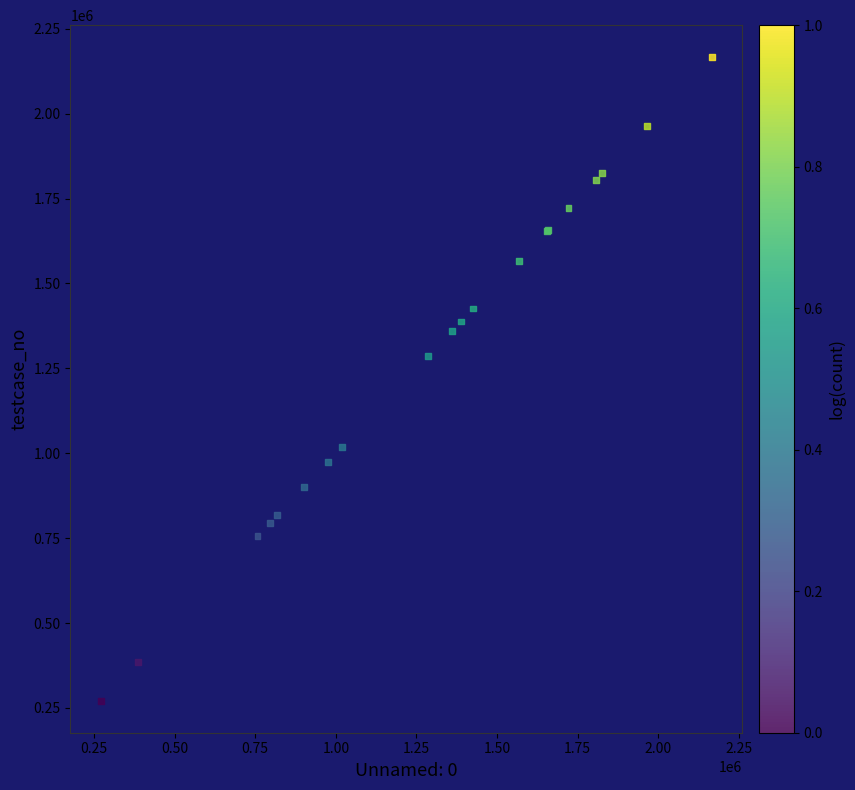

What Y value in the scatter plot is closest to 1218769?

1286587